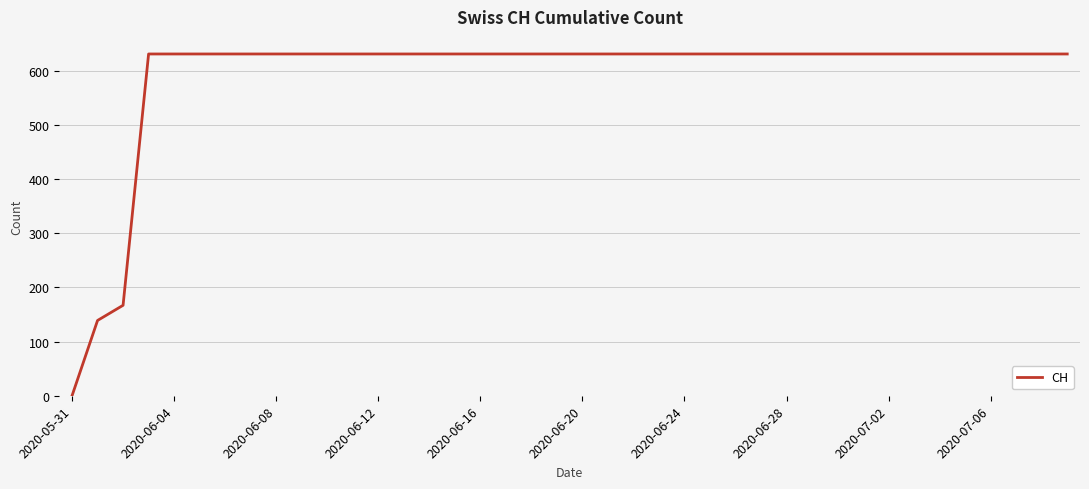

What is the difference between the maximum and minimum values?

631